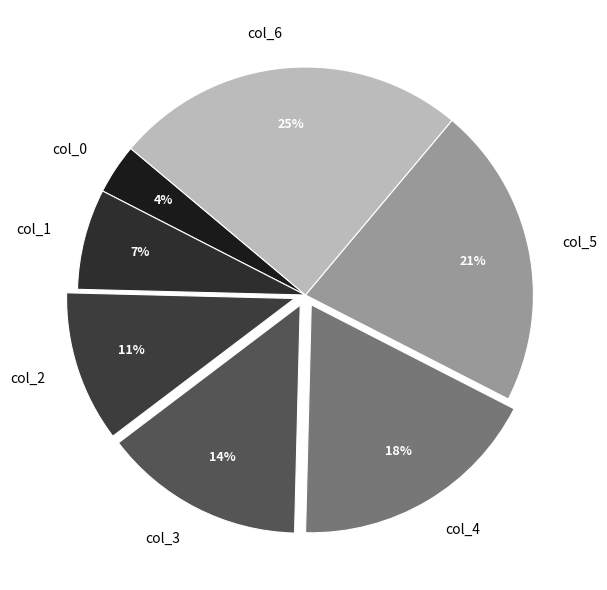

Between col_6 and col_0, which is larger?

col_6